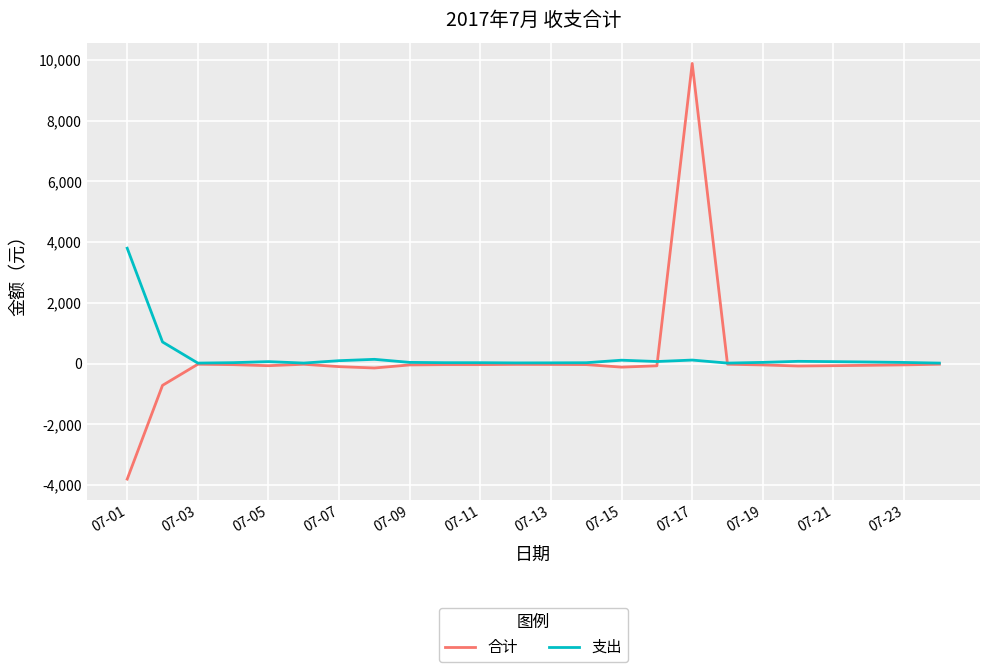

List the series in order of their peak value, lowest first.

支出, 合计